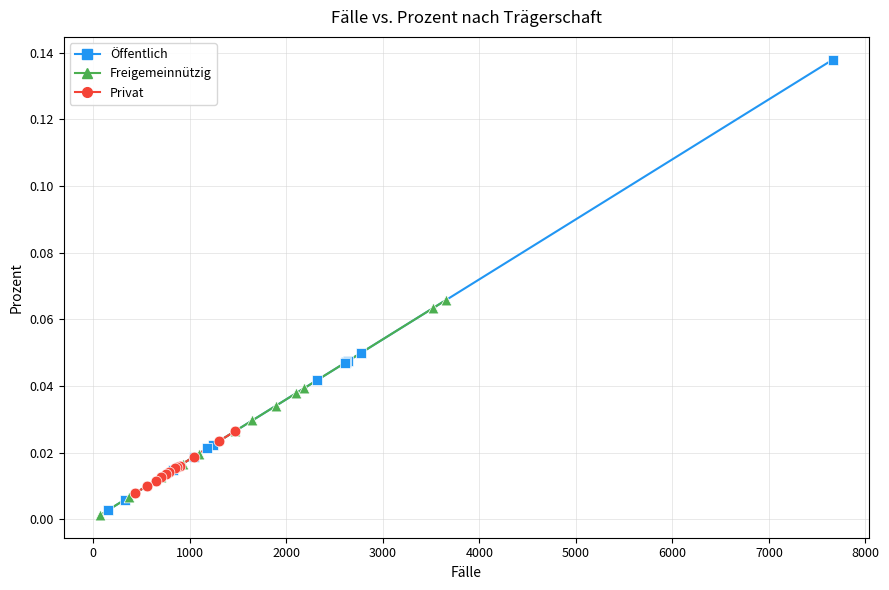

Which series contains the lowest Y value?

Freigemeinnützig